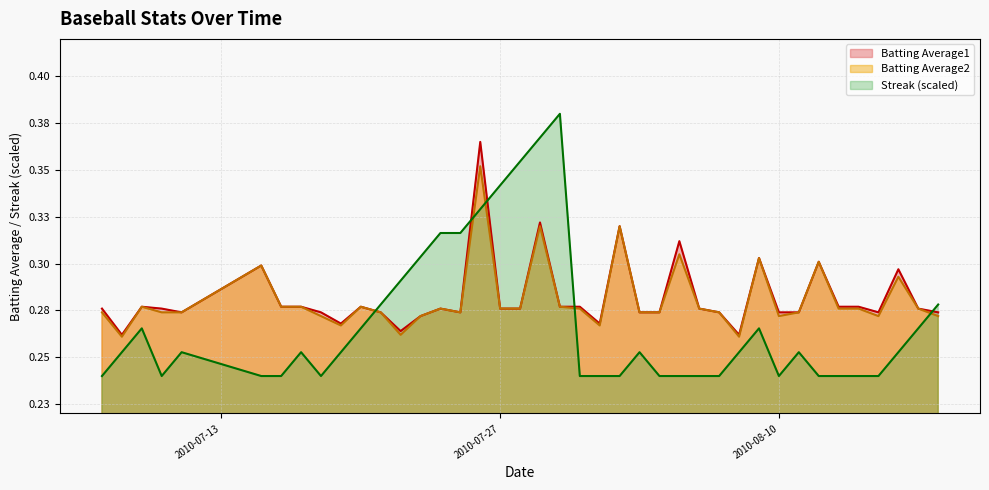

Count the Batting Average2 values in the range 0 to 1.

40